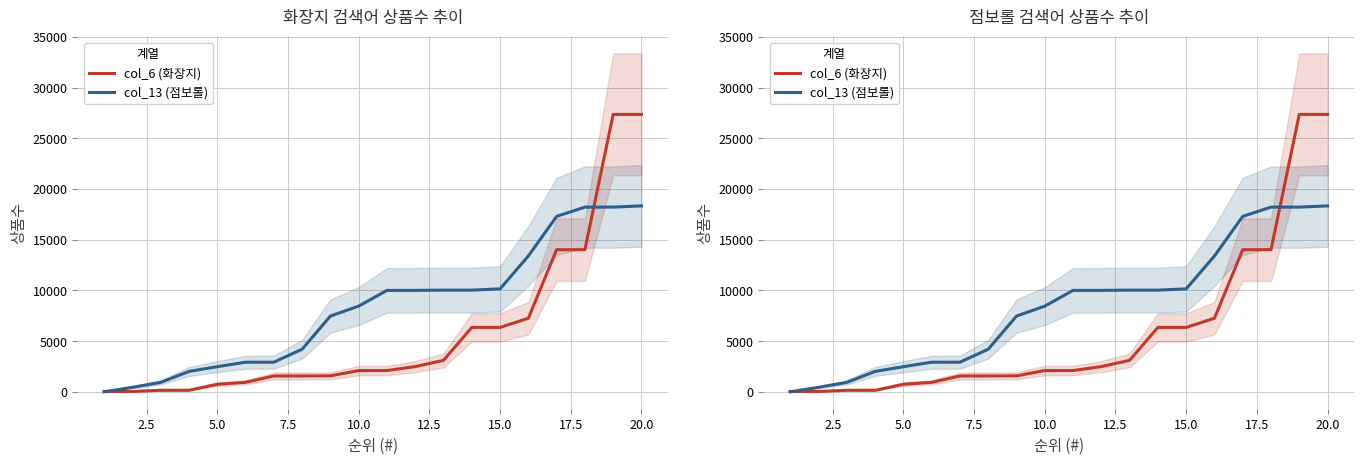

How many lines are shown in the chart?

2